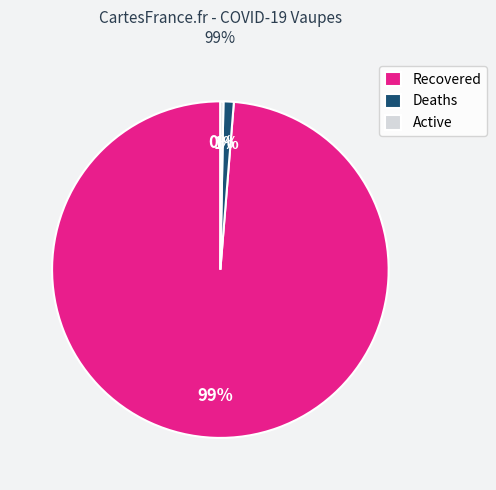

True or false: Active accounts for 0% of the total.

True